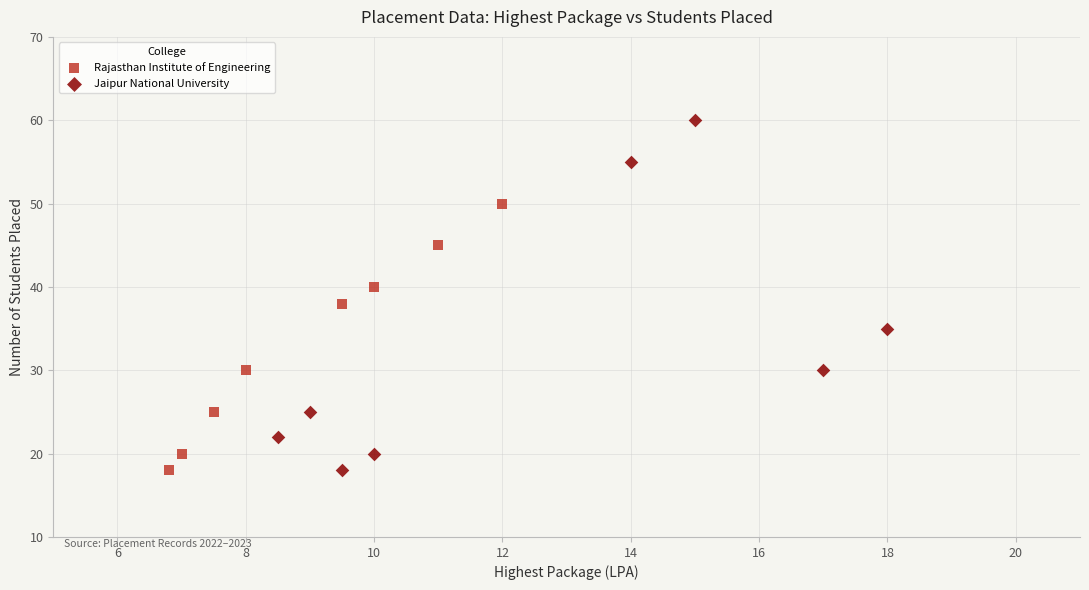

Which series has the largest Y range (max minus min)?

Jaipur National University